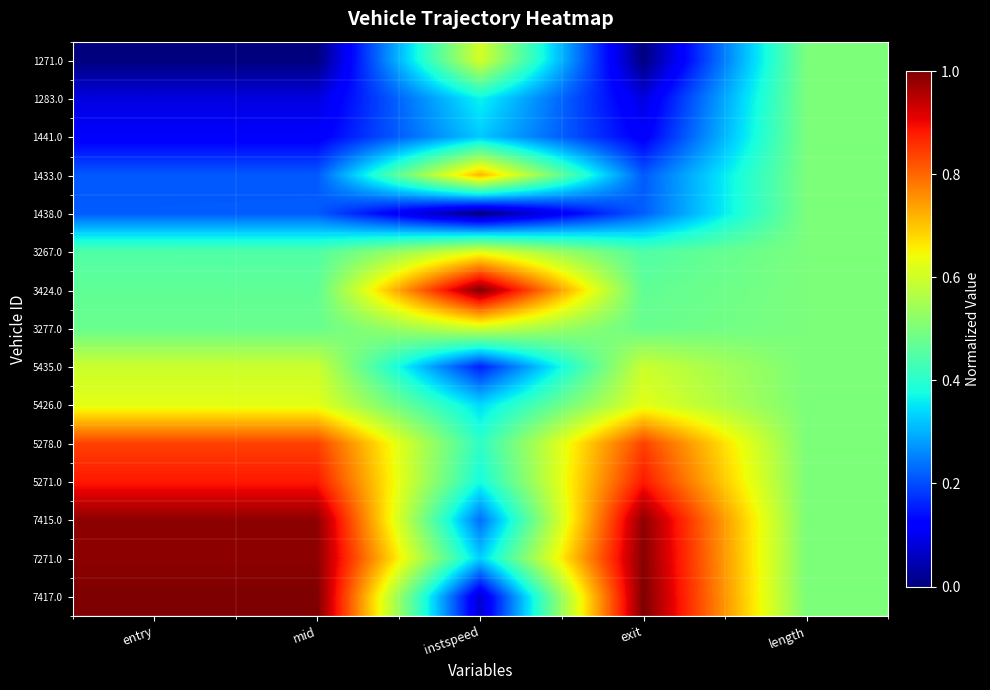

Which series has the largest total across all categories?

7271.0